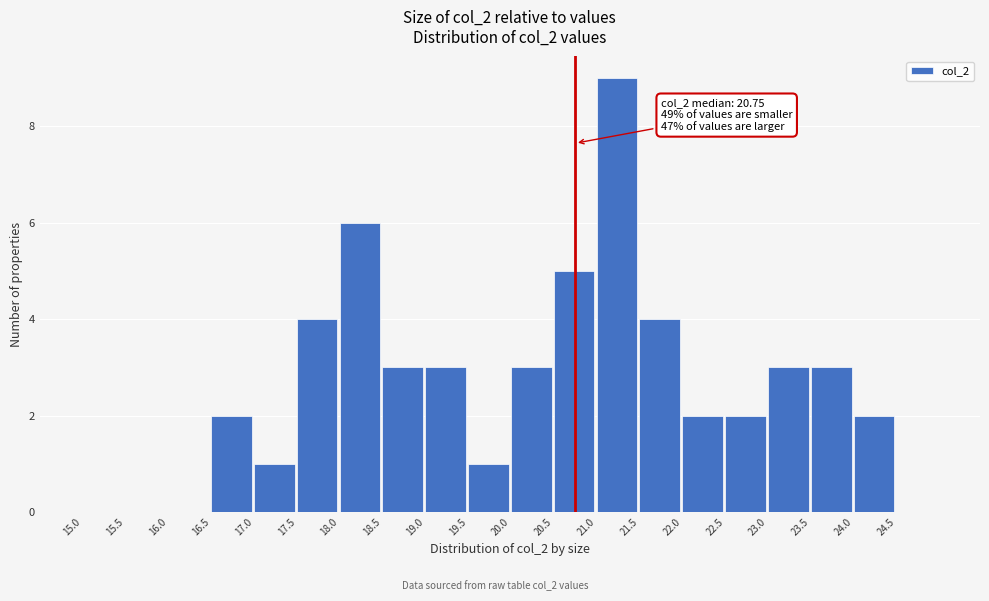

Which range on the x-axis has the tallest bar?

21.0 to 21.5